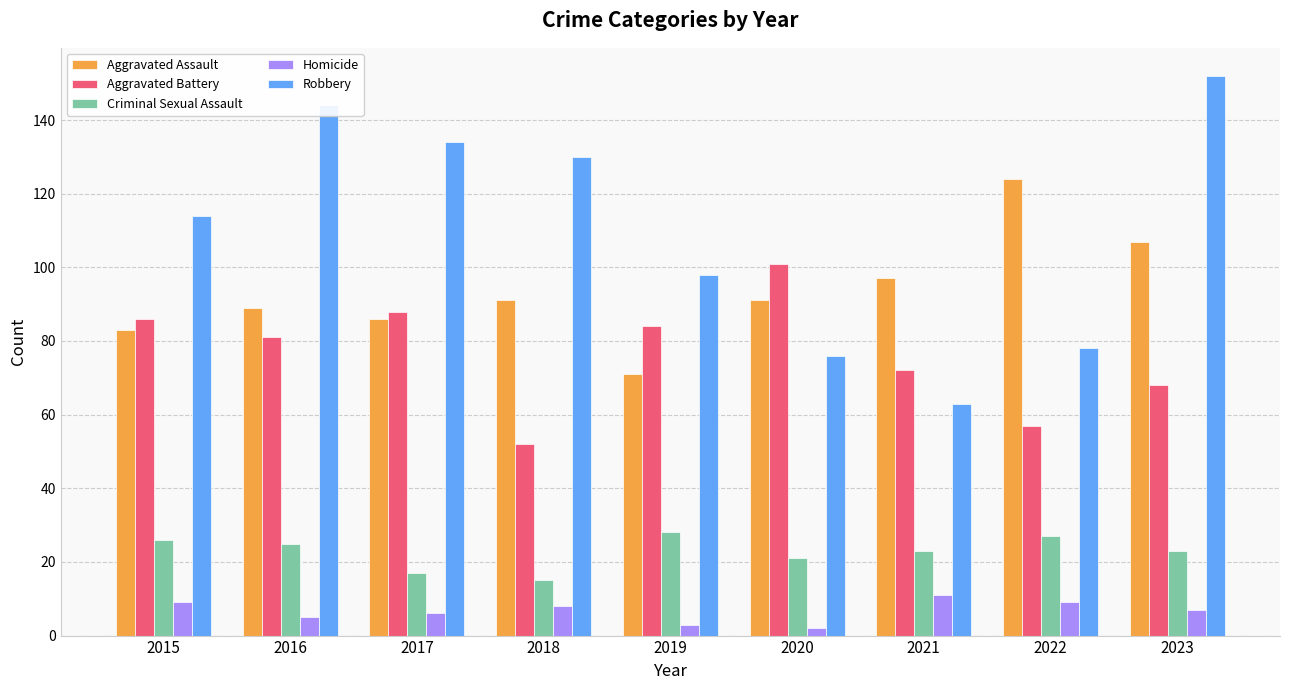

What is the sum of all Homicide values?

60